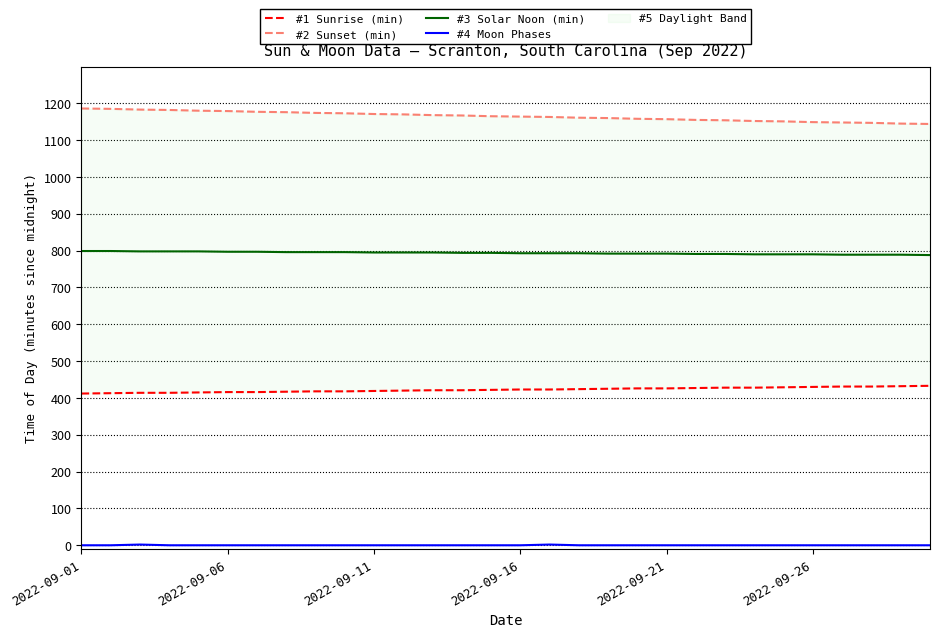

Is this an area chart (filled region under the line)?

No